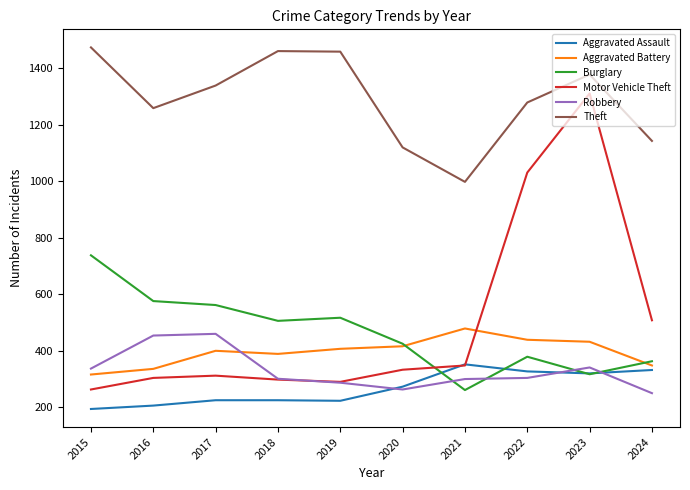

What is the difference between the Theft values at 2022 and 2016?

20